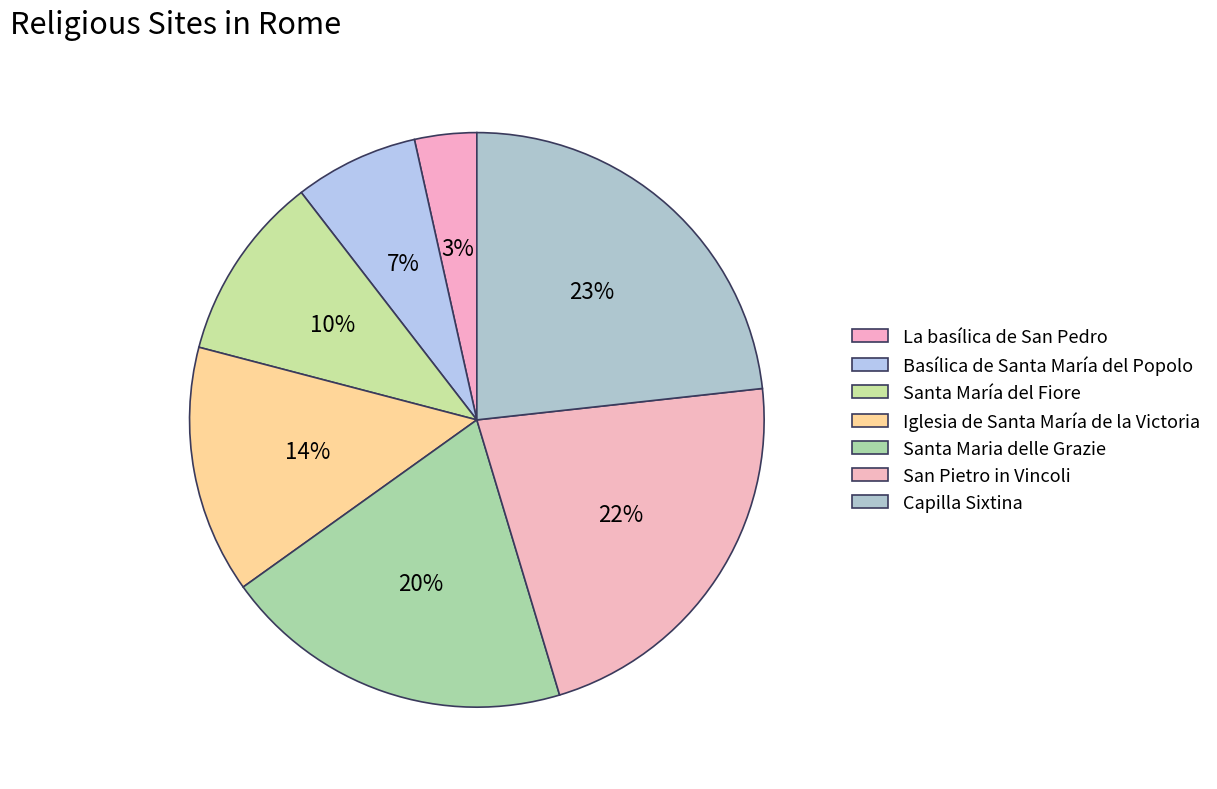

Rank the categories by value from highest to lowest.

Capilla Sixtina, San Pietro in Vincoli, Santa Maria delle Grazie, Iglesia de Santa María de la Victoria, Santa María del Fiore, Basílica de Santa María del Popolo, La basílica de San Pedro